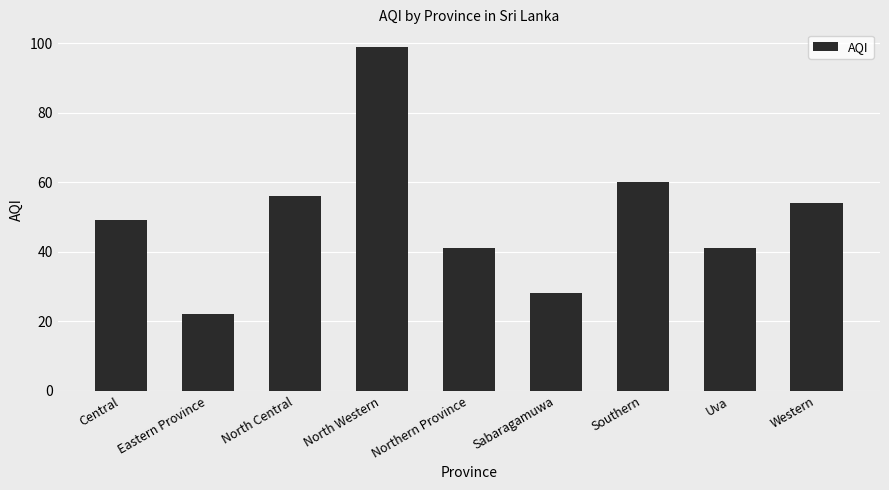

What is the label of the 9th bar from the left?

Western